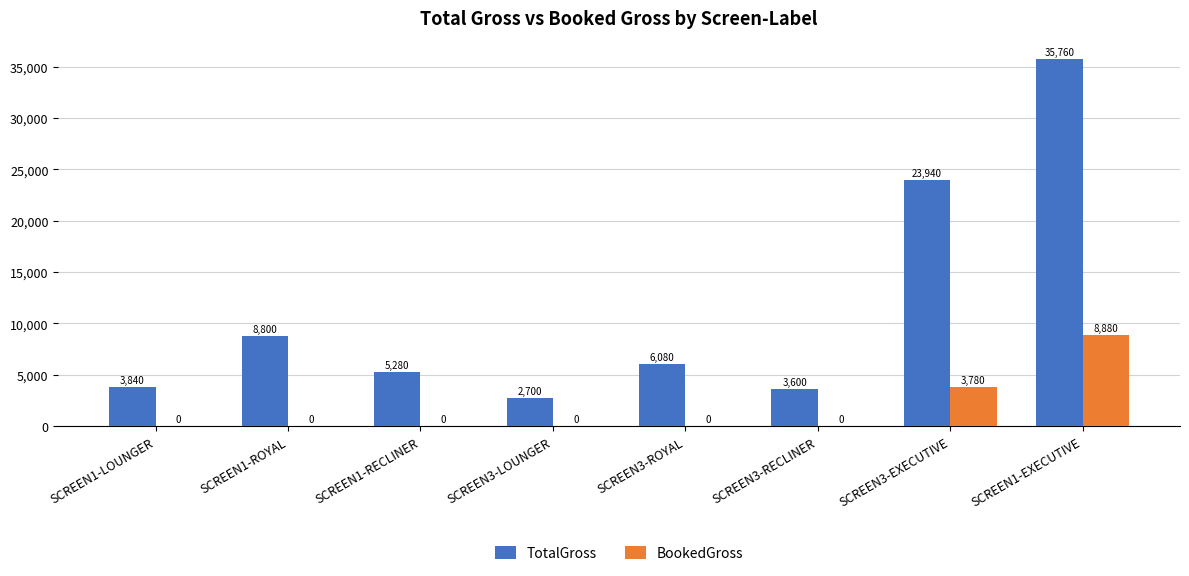

What is the total value across all series at SCREEN1-RECLINER?

5280